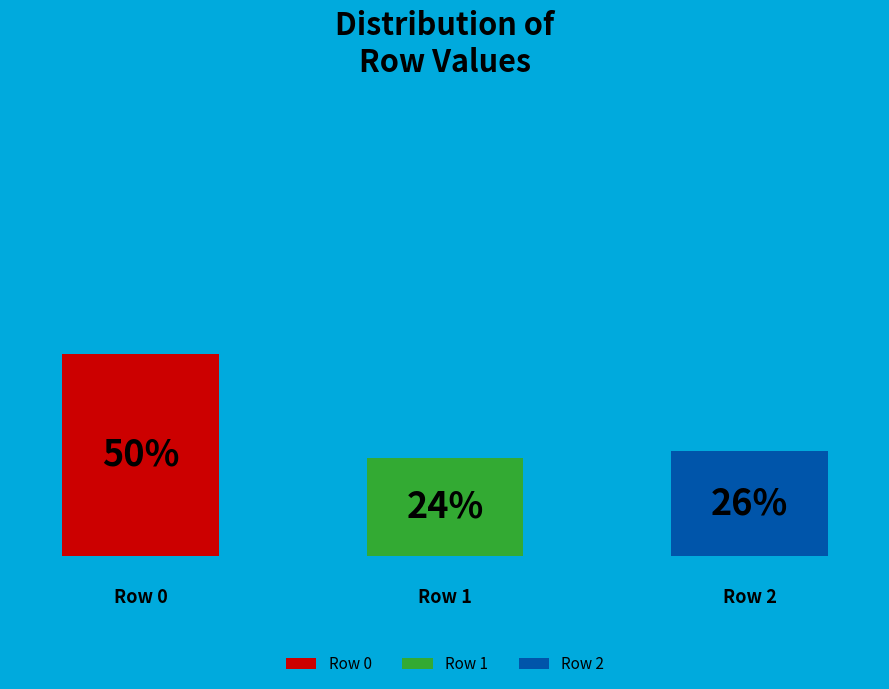

Combined, do 1 and 2 account for over 50%?

No